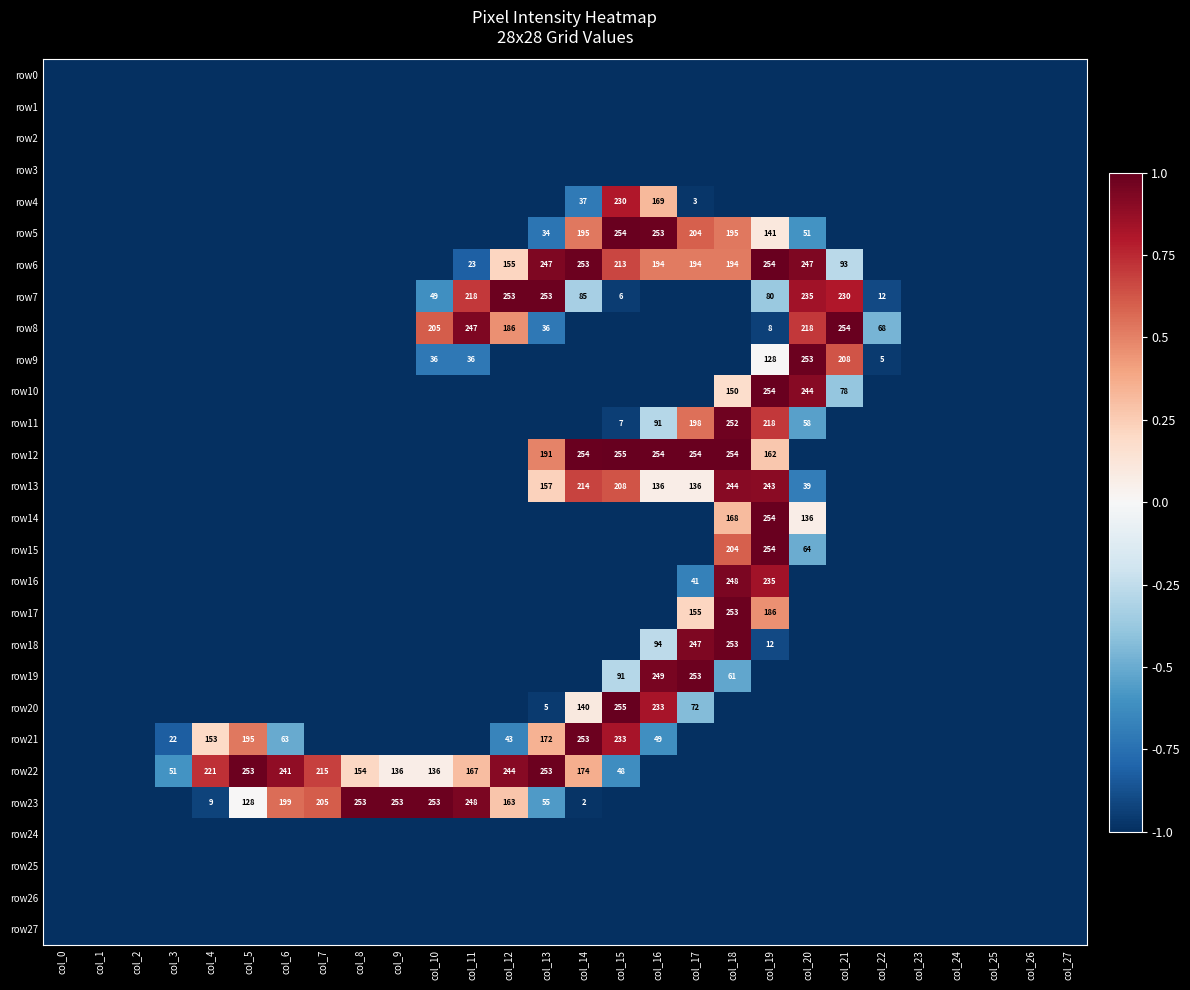

How many distinct data groups are displayed?

28